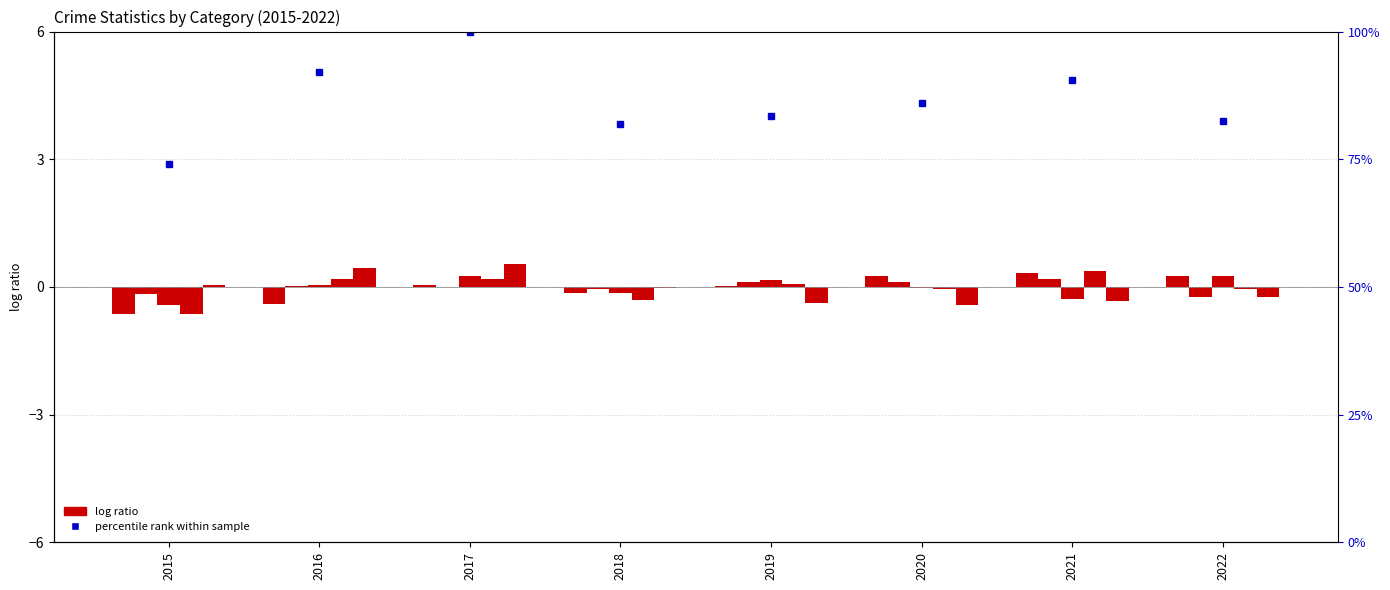

What is the difference between the maximum and minimum values in the Robbery series?

1.0